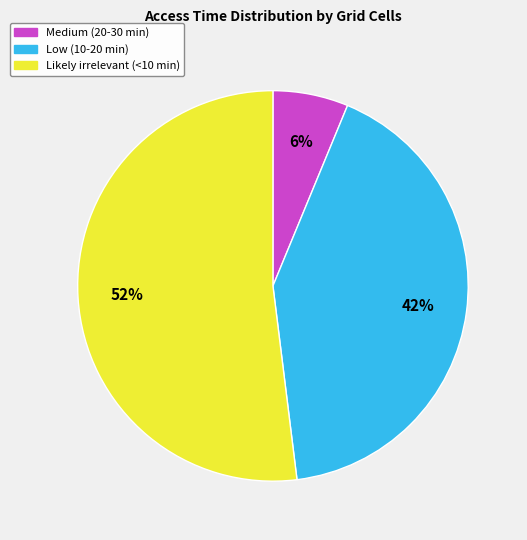

To the nearest percent, what percentage of the pie is Low (10-20 min)?

42%